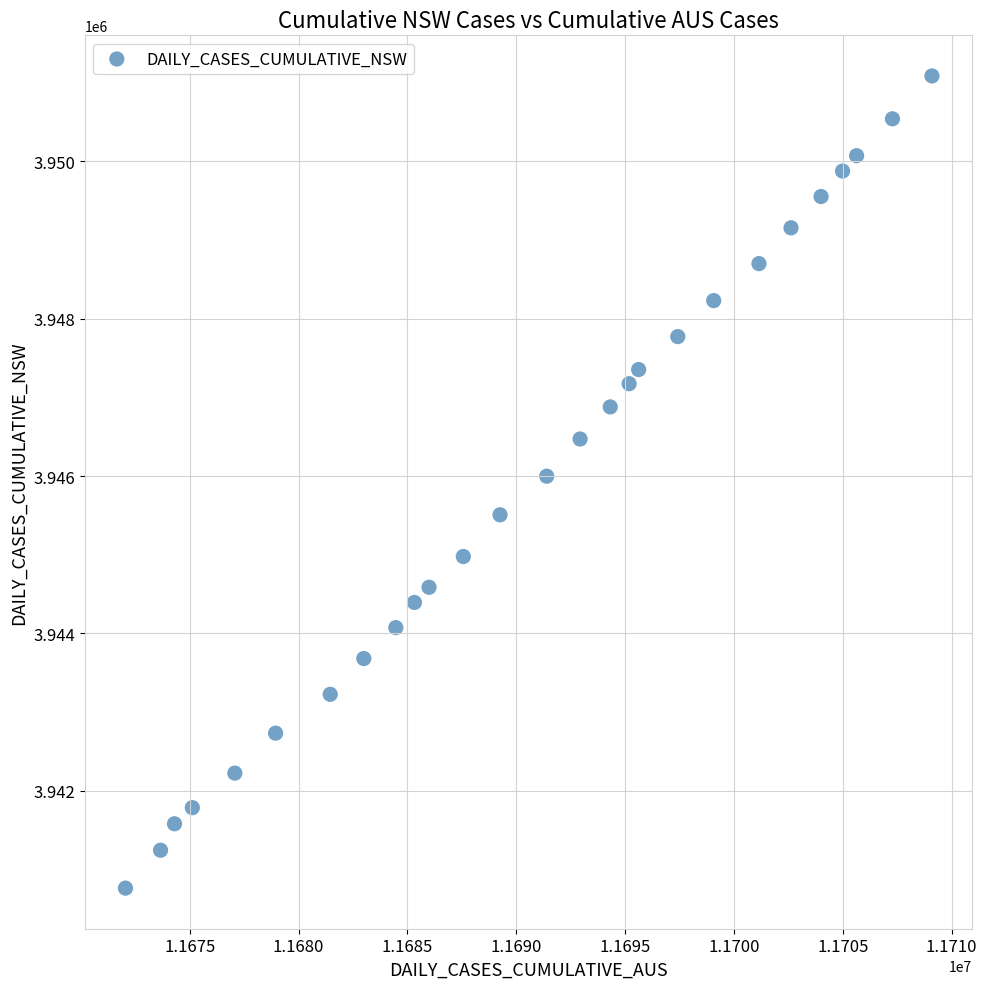

What is the range of X values (max minus min)?

37044